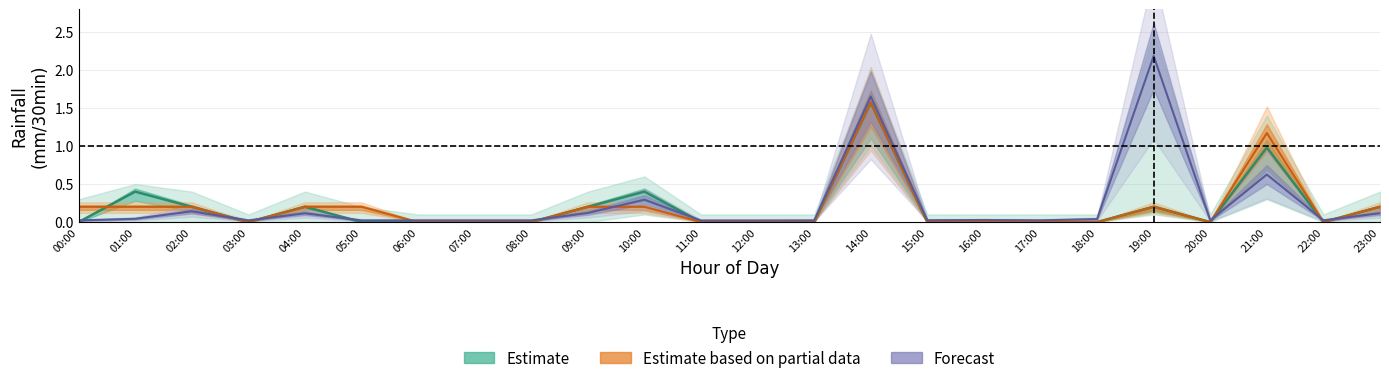

The chart shows a value of 0.0 at 17:00. True or false?

True